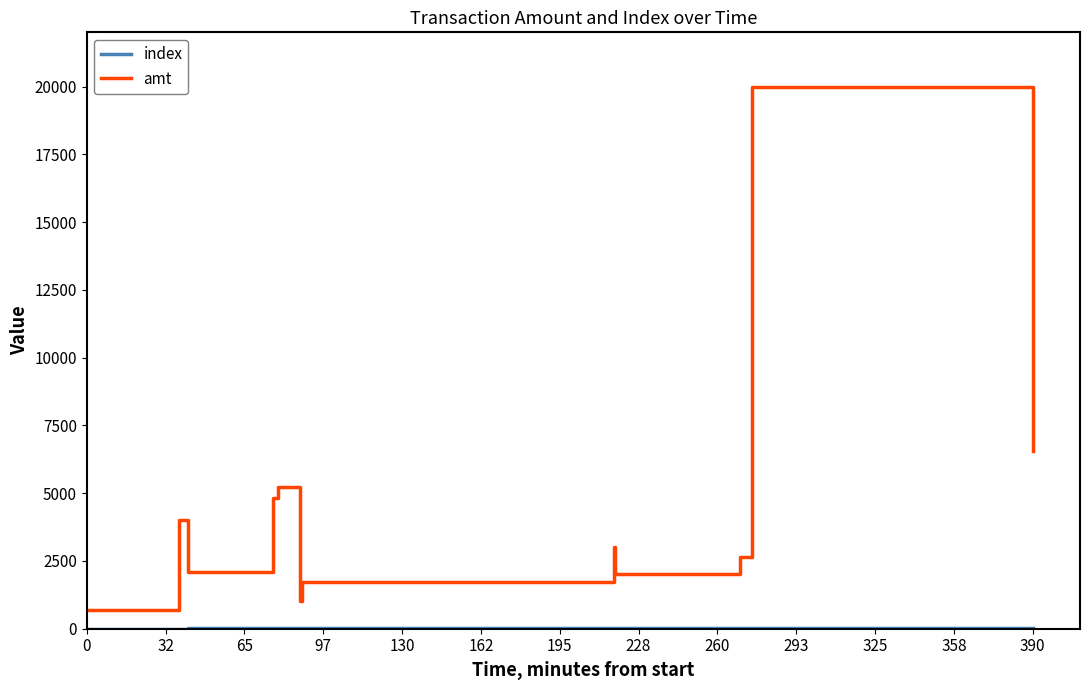

Which series has the widest spread of values?

amt